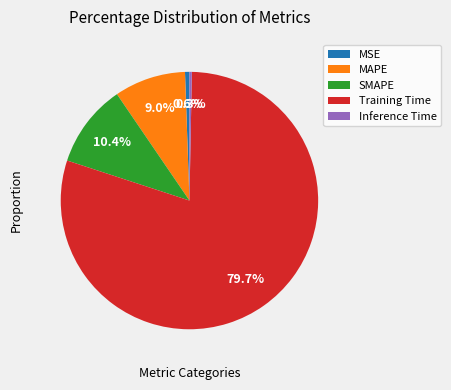

To the nearest percent, what portion does MAPE represent?

9%